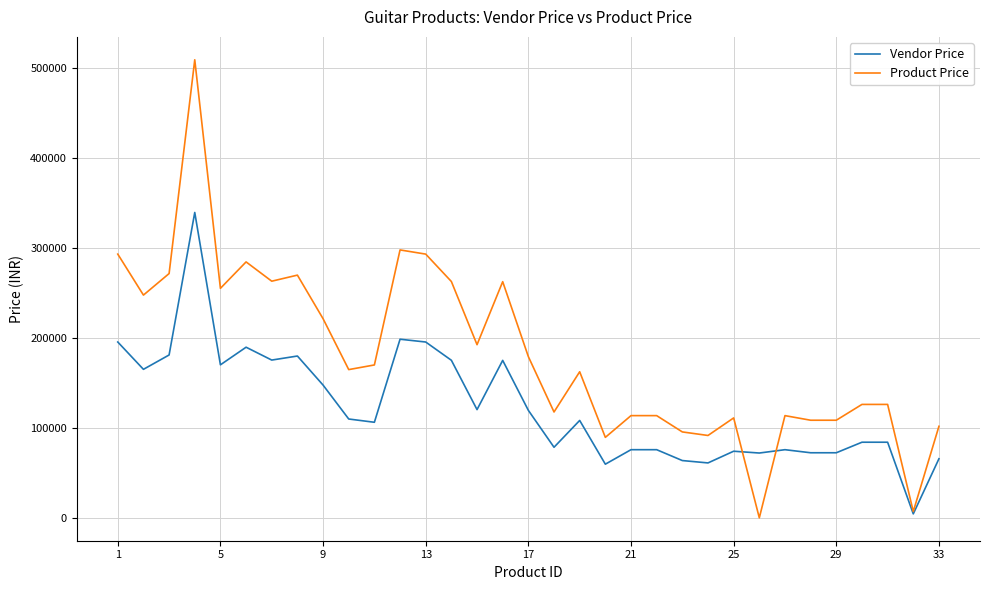

List the series in order of their peak value, highest first.

Product Price, Vendor Price